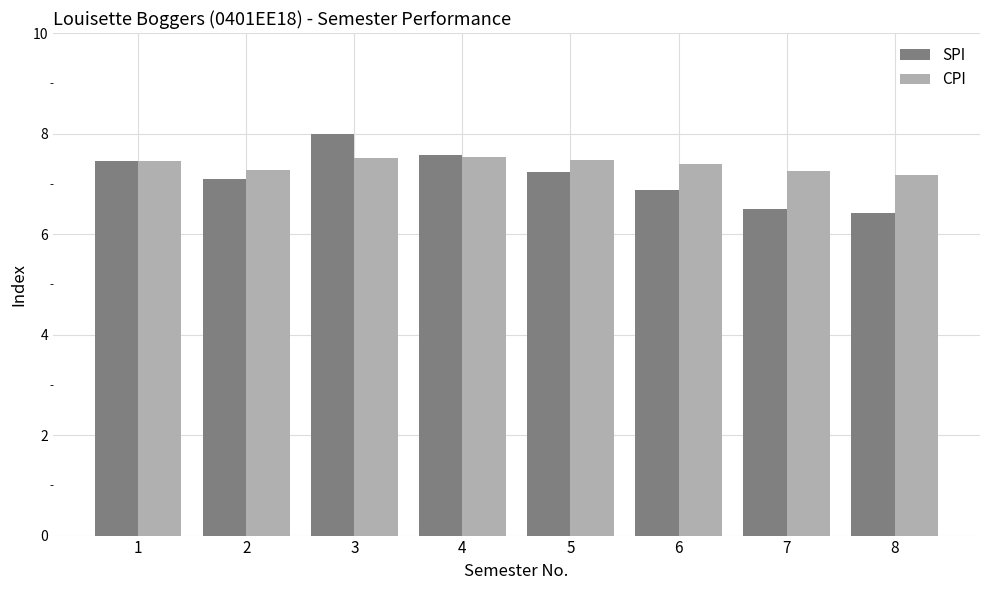

What are all the series names shown in the legend?

SPI, CPI